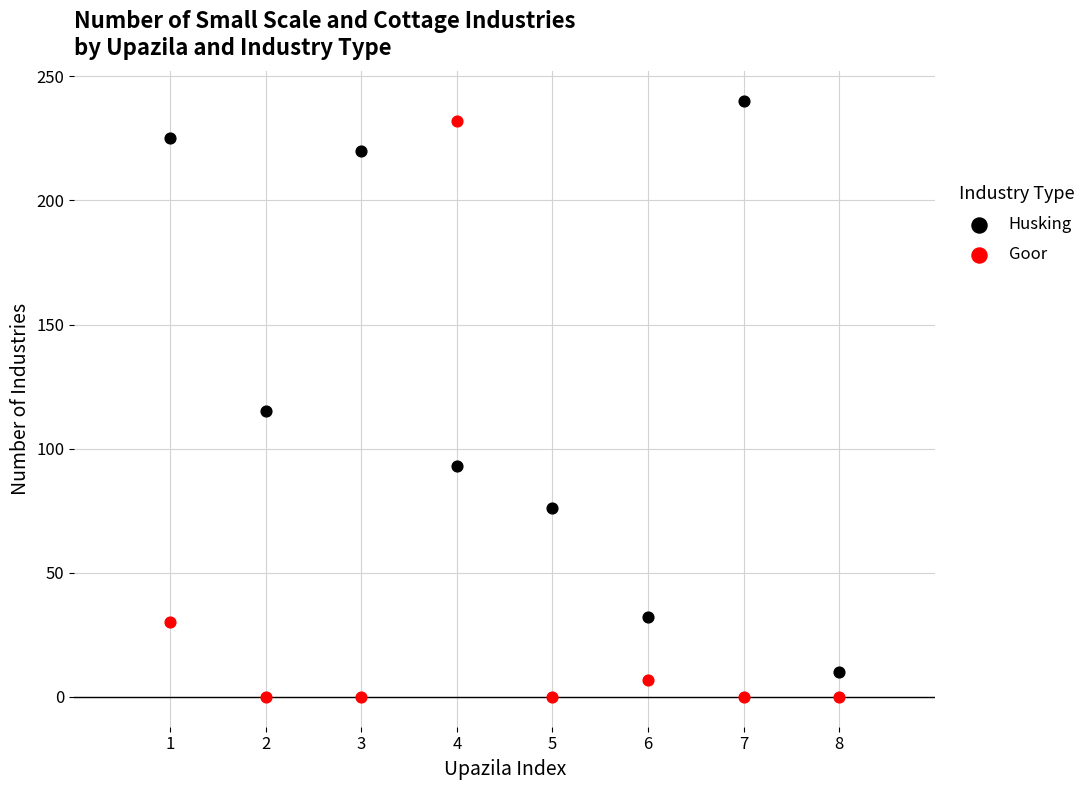

What are all the series names shown in the legend?

Husking, Goor